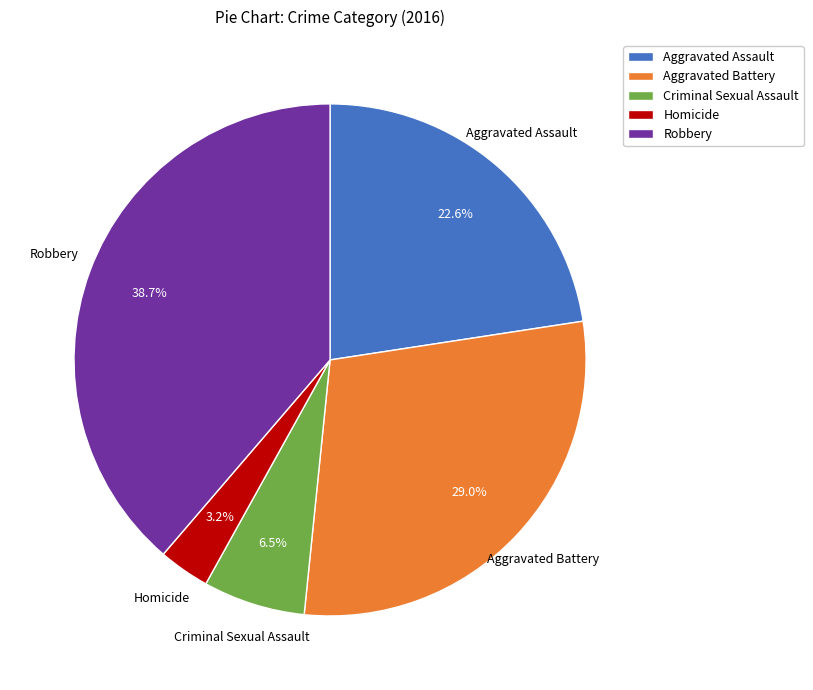

What percentage is NOT represented by Aggravated Assault?

77.4%